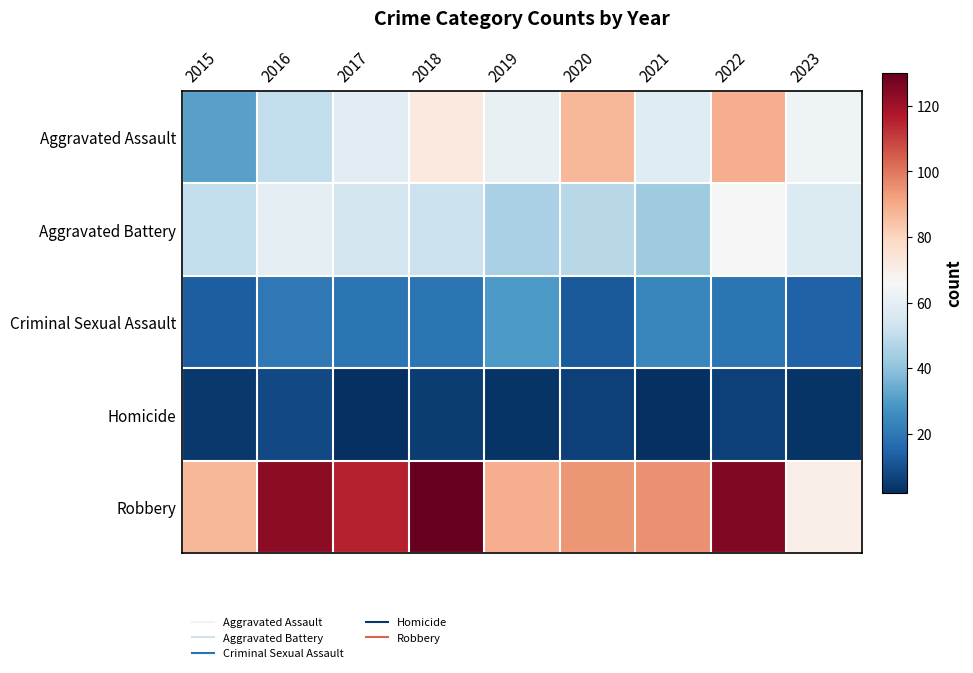

Reading left to right, list all the values displayed in this chart.

Aggravated Assault: 2015=31	2016=50	2017=59	2018=72	2019=61	2020=87	2021=58	2022=89	2023=63
Aggravated Battery: 2015=50	2016=60	2017=54	2018=52	2019=45	2020=48	2021=43	2022=66	2023=57
Criminal Sexual Assault: 2015=13	2016=20	2017=19	2018=19	2019=29	2020=12	2021=24	2022=19	2023=14
Homicide: 2015=4	2016=8	2017=2	2018=5	2019=3	2020=6	2021=2	2022=6	2023=3
Robbery: 2015=87	2016=123	2017=115	2018=130	2019=89	2020=94	2021=95	2022=125	2023=70